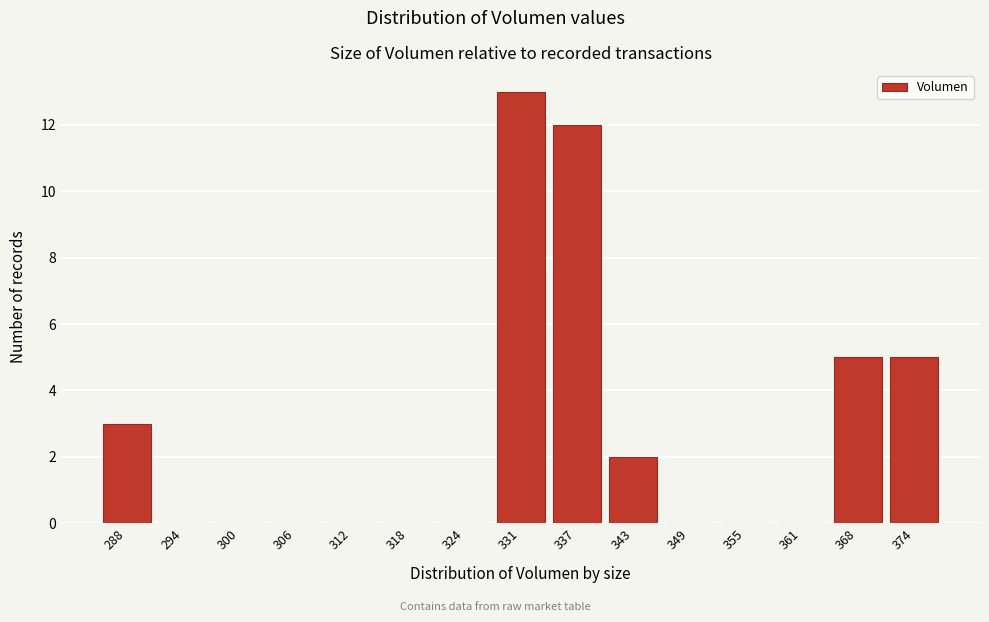

Reading left to right, list all the values displayed in this chart.

288=3	294=0	300=0	306=0	312=0	318=0	324=0	331=13	337=12	343=2	349=0	355=0	361=0	368=5	374=5